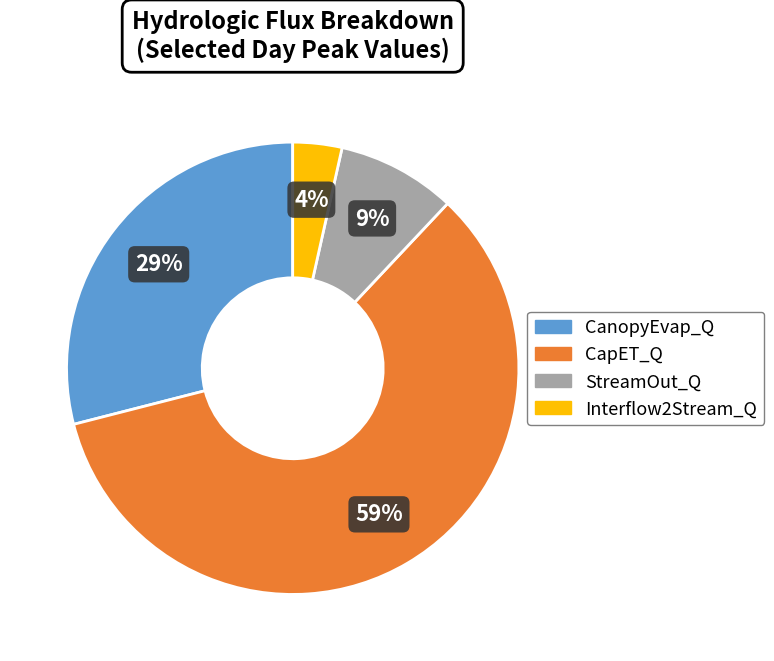

Do CanopyEvap_Q and Interflow2Stream_Q together represent more than half of the pie?

No